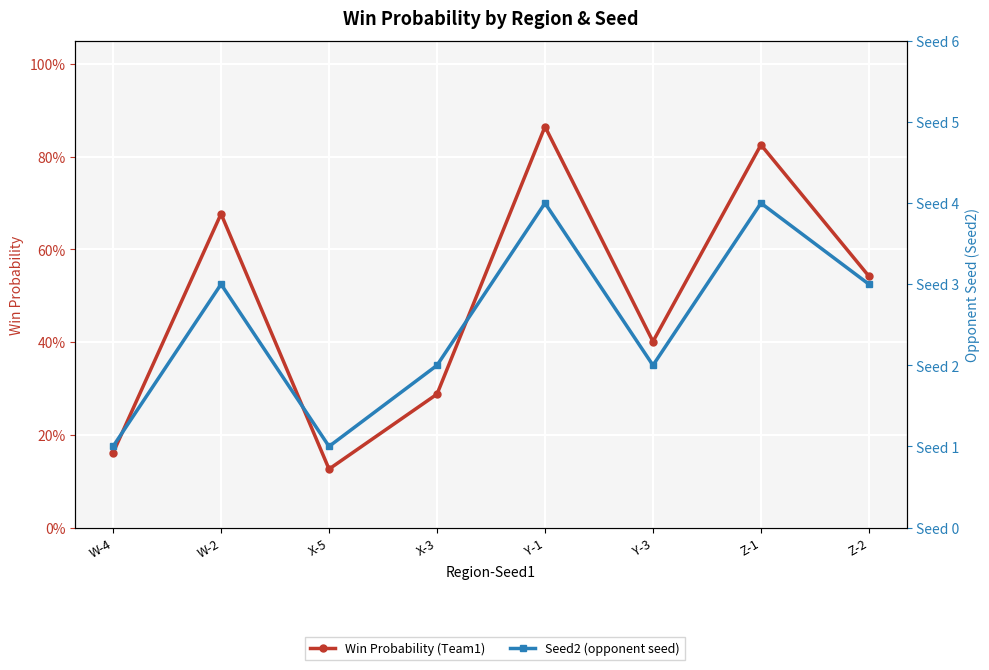

At which category does Win Probability (Team1) reach its first local valley?

X-5